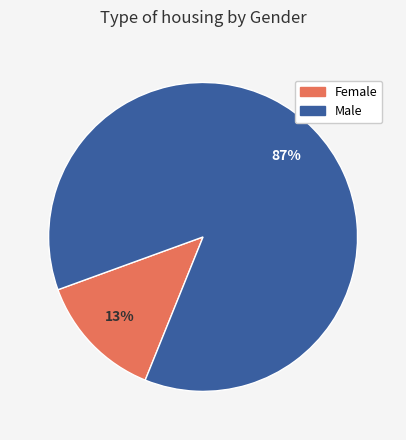

Combined, do Male and Female account for over 50%?

Yes